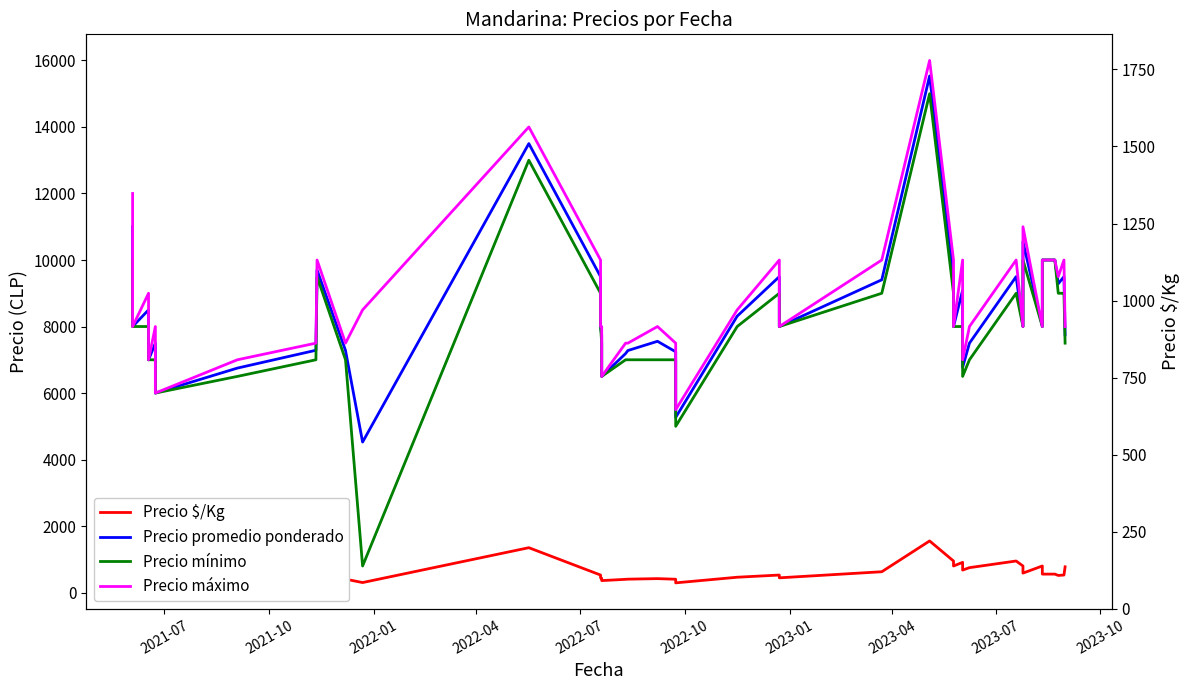

What is the value of the Precio mínimo point at the 16th from the left?

6500